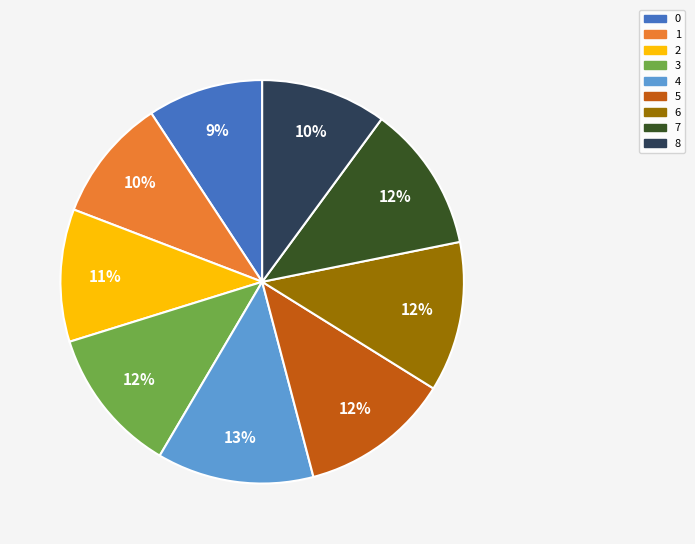

To the nearest percent, what percentage of the pie is 8?

10%